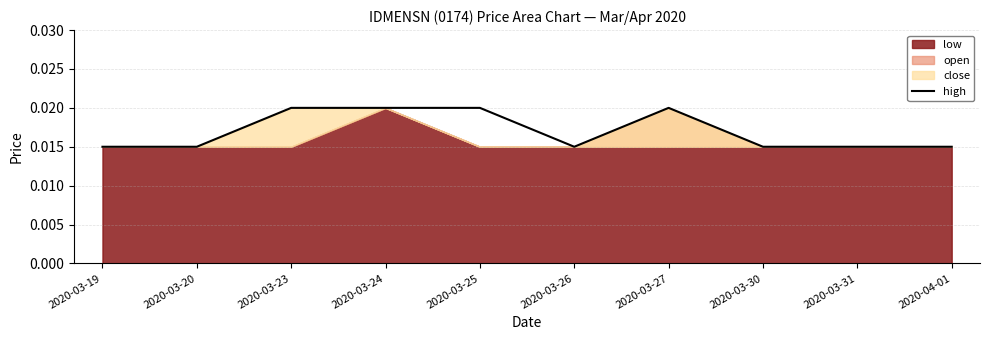

How many data points does each series have?

10